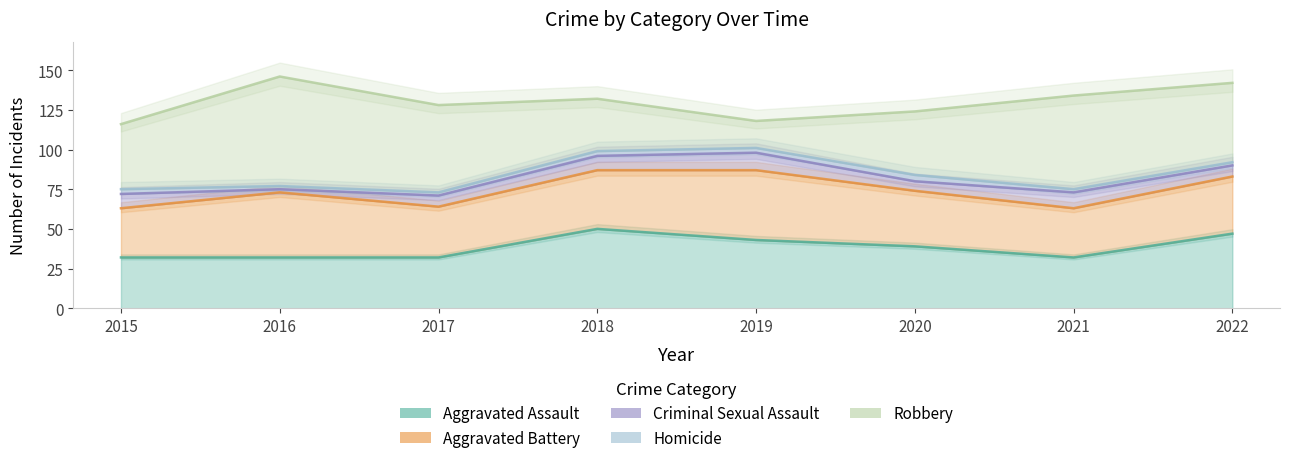

Which category has the lowest value across all series?

2016